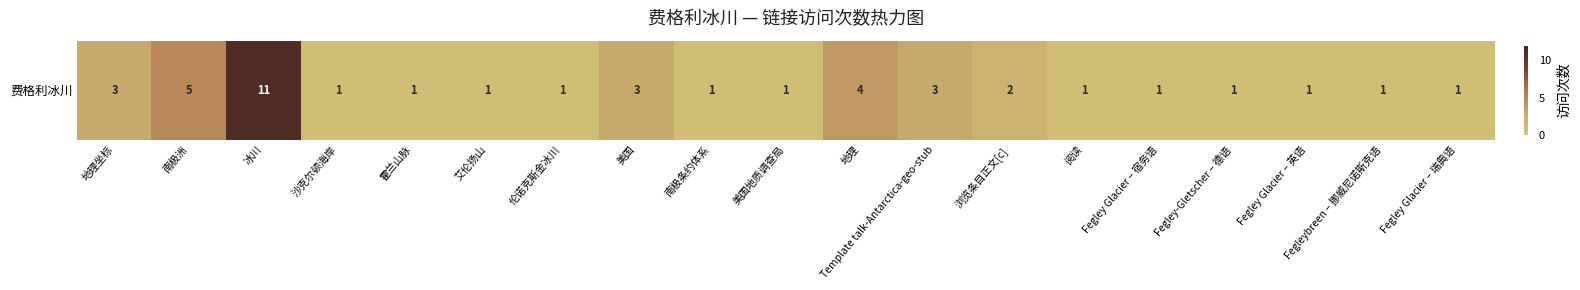

Is it true that the value at 霍兰山脉 is 1?

False